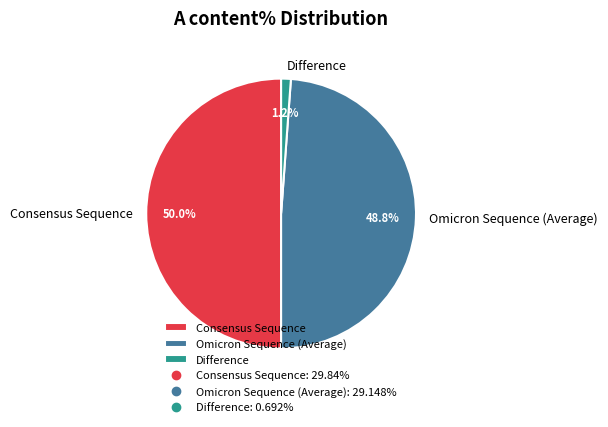

What percentage is NOT represented by Consensus Sequence?

50.0%